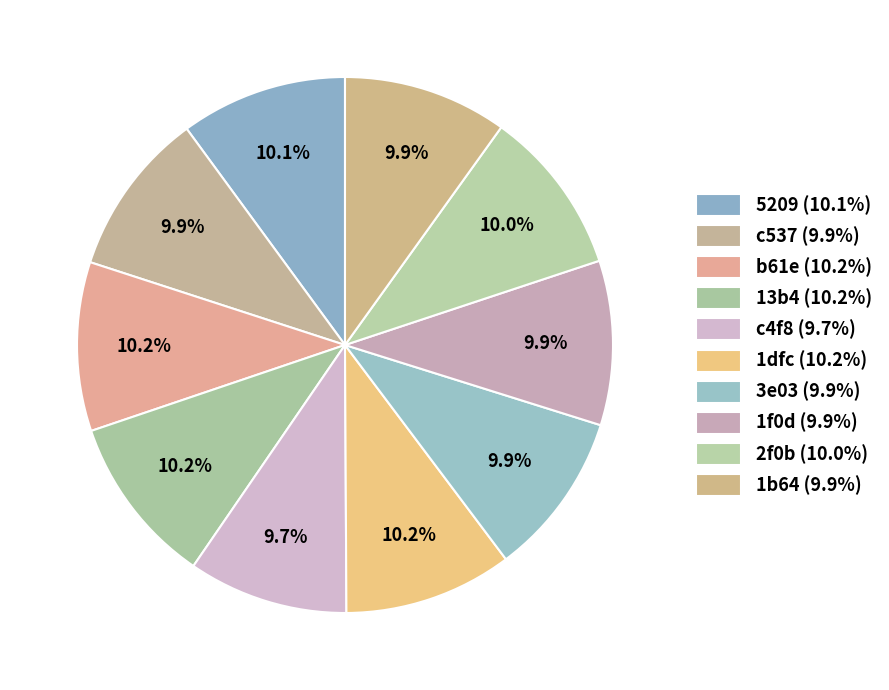

True or false: 1b64 accounts for 10% of the total.

True